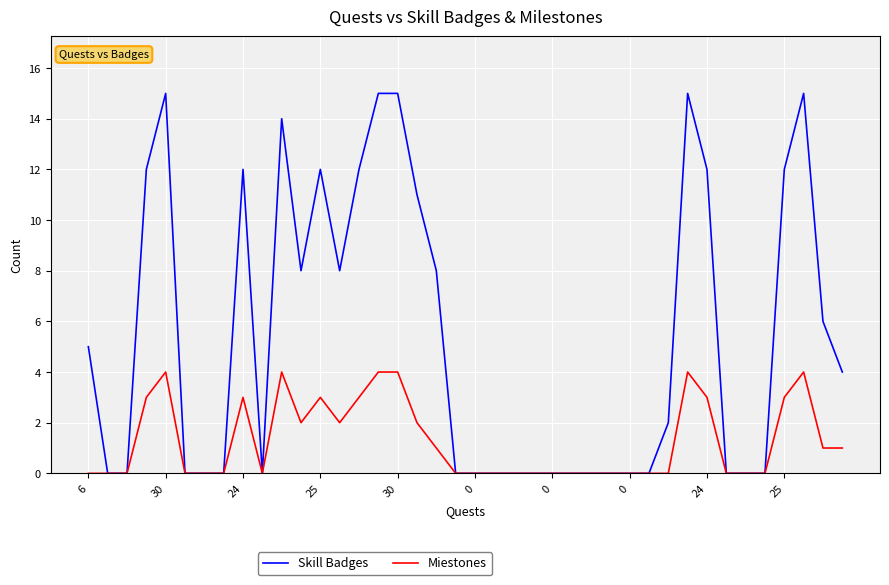

Which series has the widest spread of values?

Skill Badges